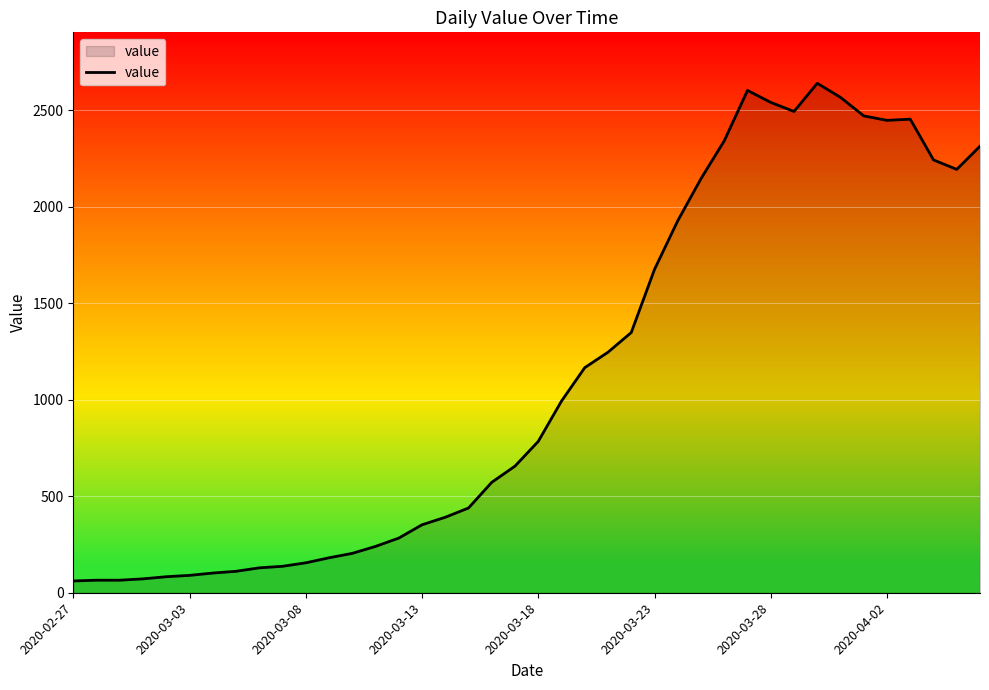

What is the greatest value displayed?

2639